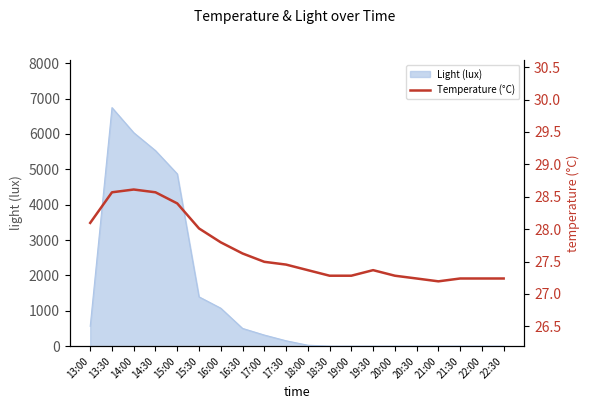

Which has a higher value, 22:30 or 14:00?

14:00